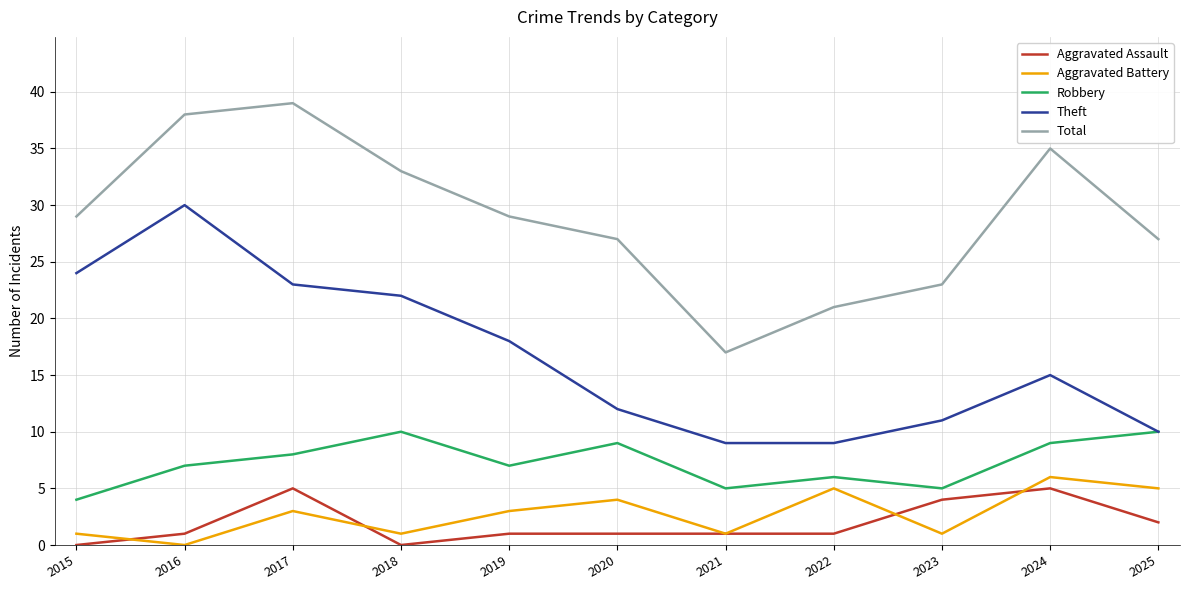

What is the difference between the maximum and minimum values in the Theft series?

21